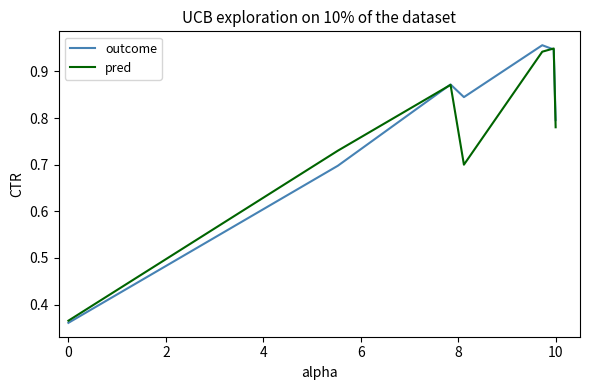

What are all the series names shown in the legend?

outcome, pred